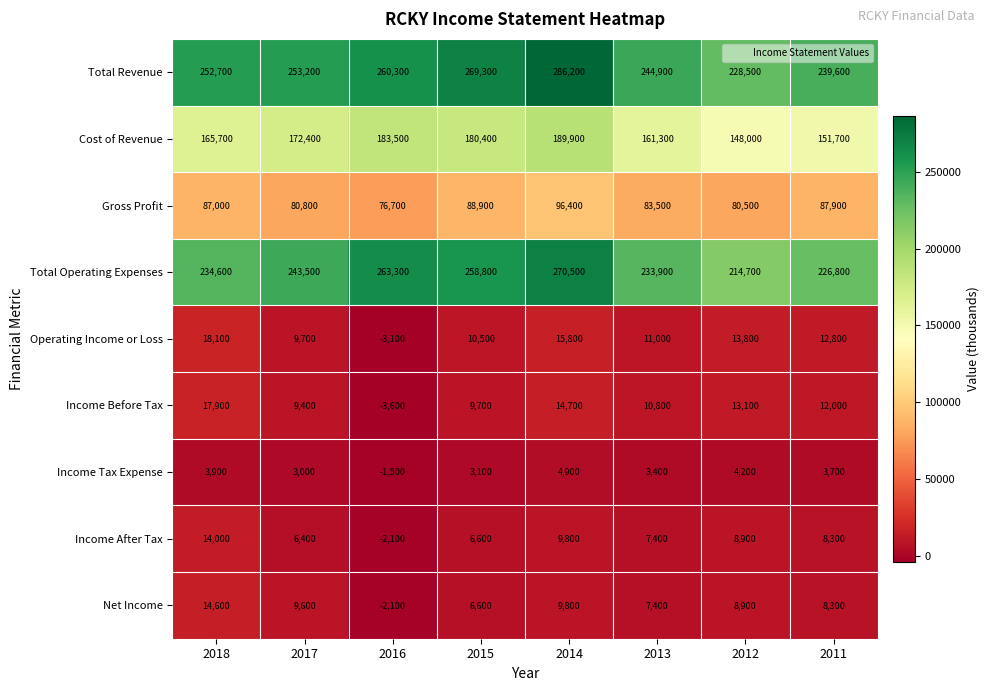

What value does the Income Before Tax series have at 2012?

13100